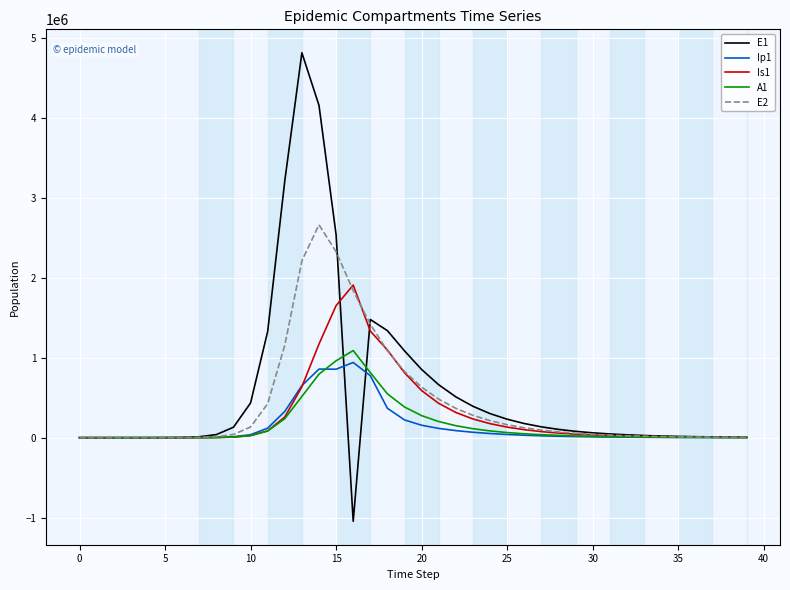

True or false: E1 and Ip1 intersect in this chart.

True